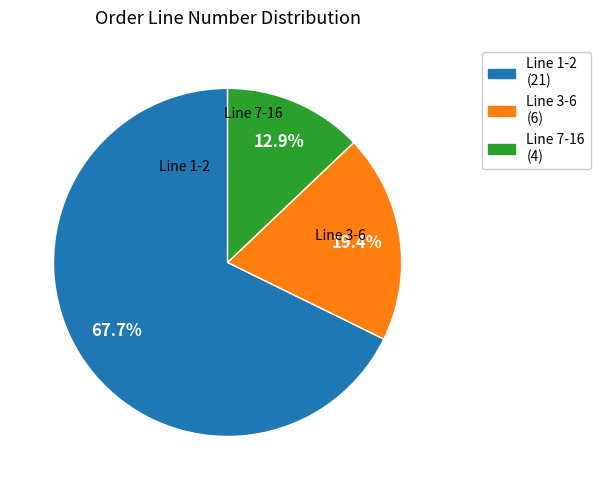

Count the number of slices in the pie.

3